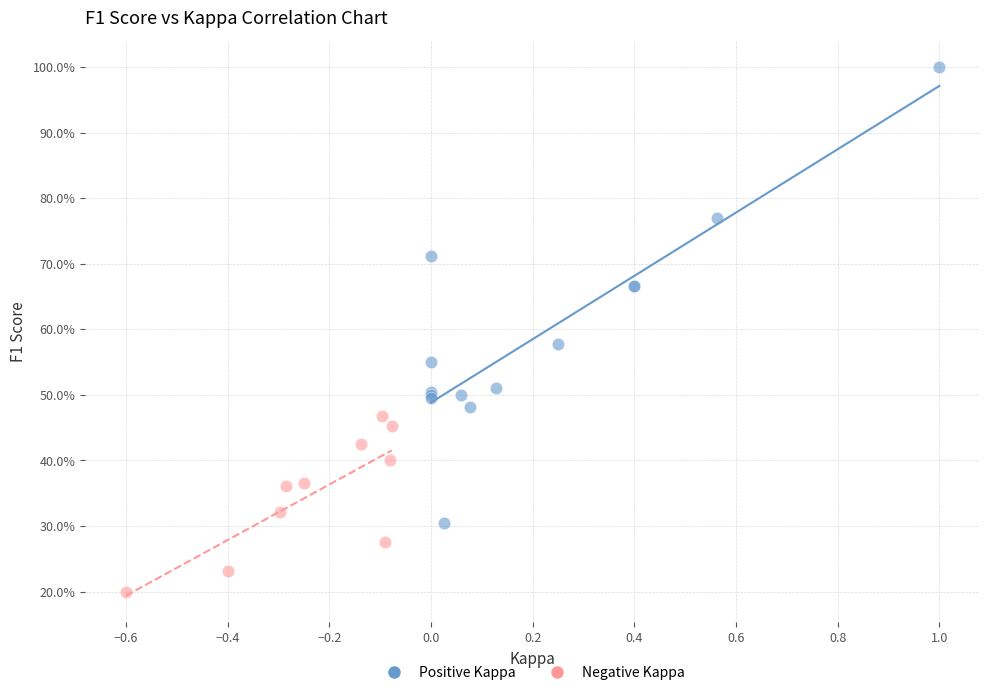

What are all the series names shown in the legend?

Positive Kappa, Negative Kappa